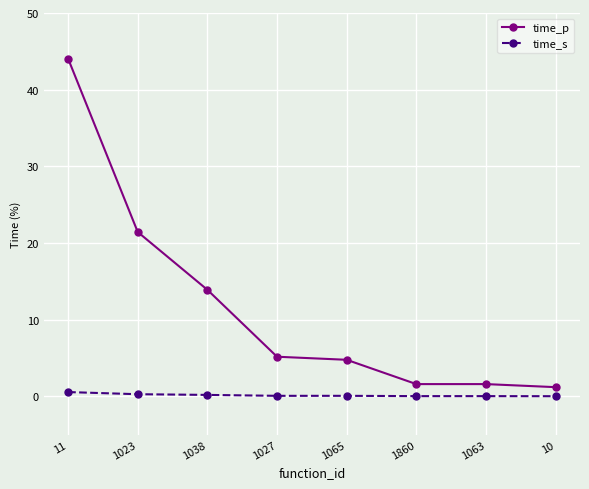

True or false: time_s has a value of 0.0 at 1063.

True